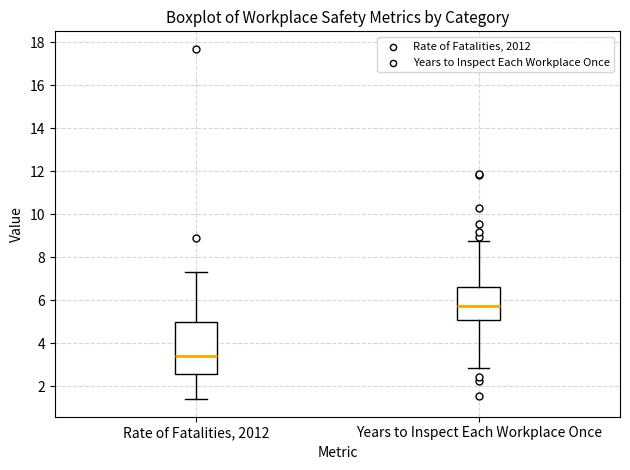

Reading left to right, transcribe this box plot: for each box, give where its median line is, the range the box spans, and where its two whiskers end, as read against the y-axis. The values are not printed on the chart, so give them approximately, as read against the axis.

Rate of Fatalities, 2012: median 3.4, box 2.6 to 5.0, whiskers 1.4 to 7.4
Years to Inspect Each Workplace Once: median 5.8, box 5.0 to 6.6, whiskers 2.8 to 8.8